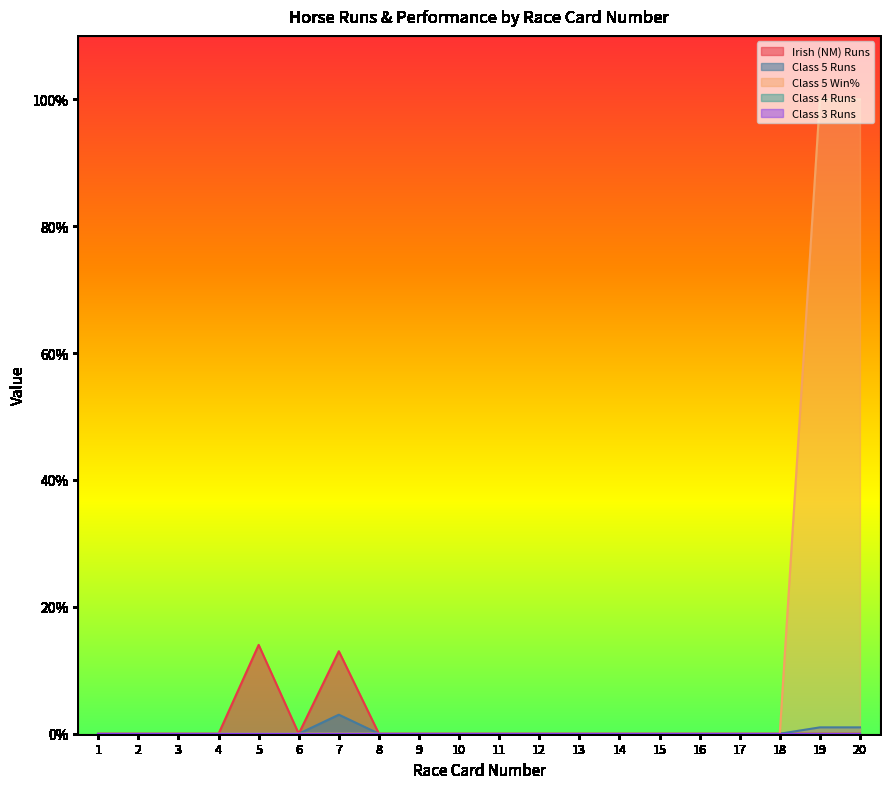

How many lines are shown in the chart?

5